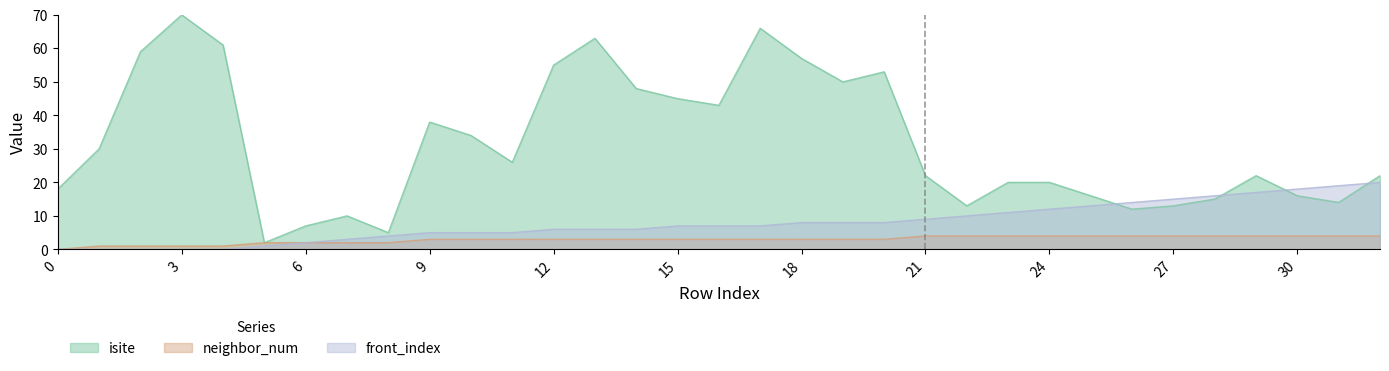

Reading left to right, extract all data points from this chart.

isite: 18	30	59	70	61	2	7	10	5	38	34	26	55	63	48	45	43	66	57	50	53	22	13	20	20	16	12	13	15	22	16	14	22
neighbor_num: 0	1	1	1	1	2	2	2	2	3	3	3	3	3	3	3	3	3	3	3	3	4	4	4	4	4	4	4	4	4	4	4	4
front_index: 0	0	0	0	0	1	2	3	4	5	5	5	6	6	6	7	7	7	8	8	8	9	10	11	12	13	14	15	16	17	18	19	20